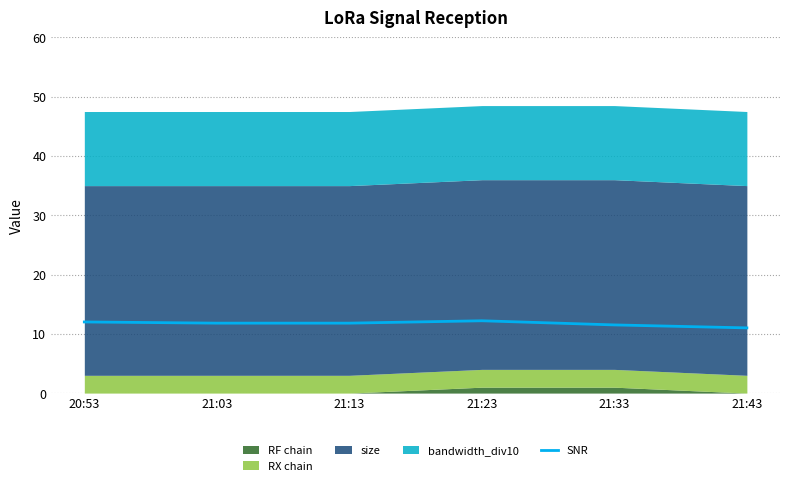

True or false: the data shows 11.8 at 21:13.

True